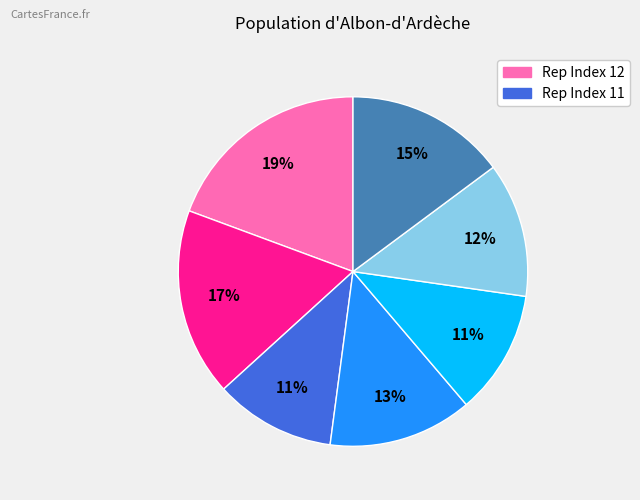

To the nearest percent, what is the difference between the largest and smallest slice percentages?

8%